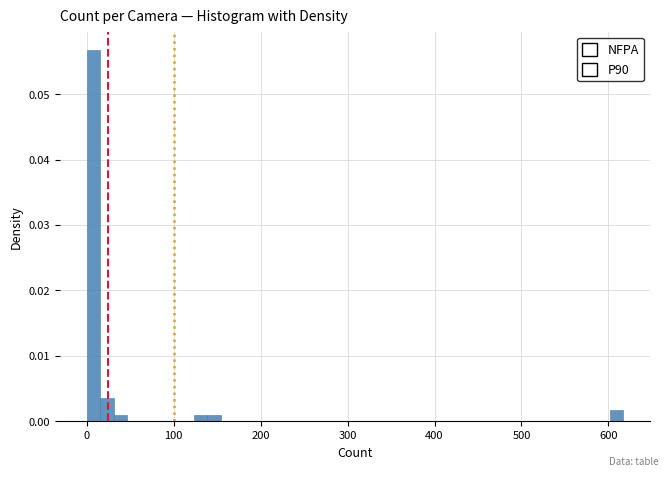

Around what value on the x-axis is the tallest bar? Give the approximate position of its centre, as read against the axis.

10